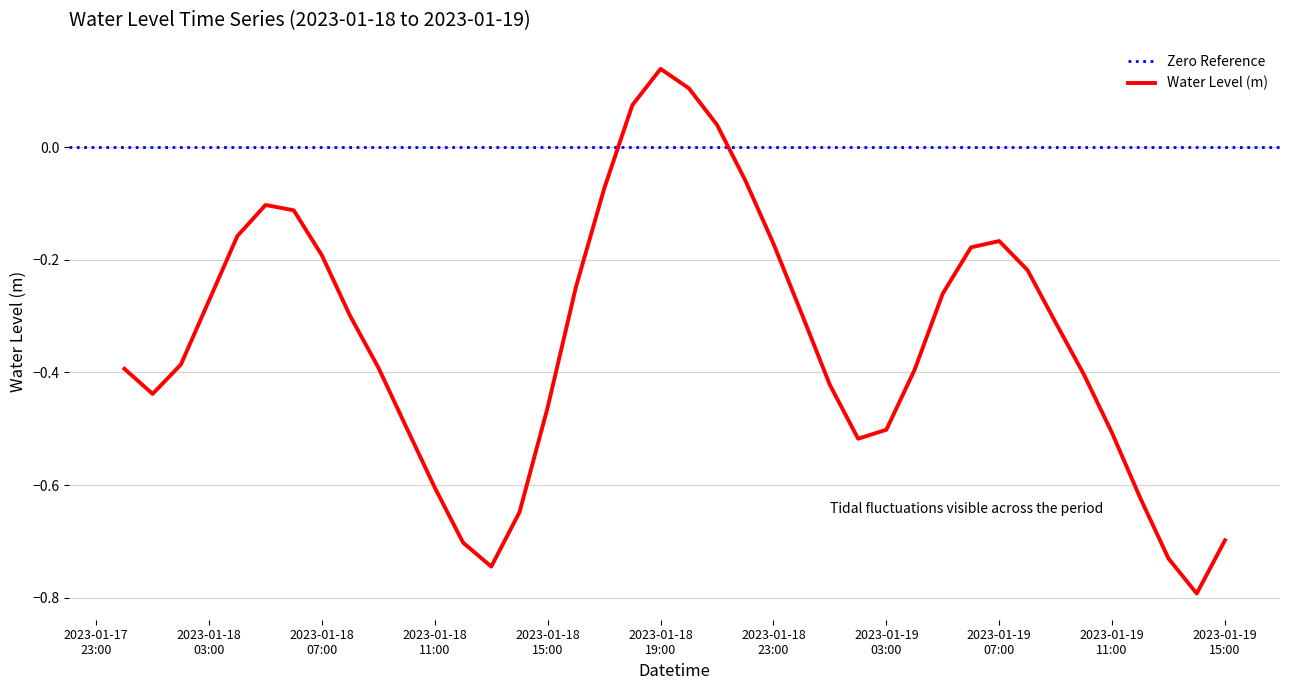

Where is the first local minimum?

2023-01-18 01:00:00